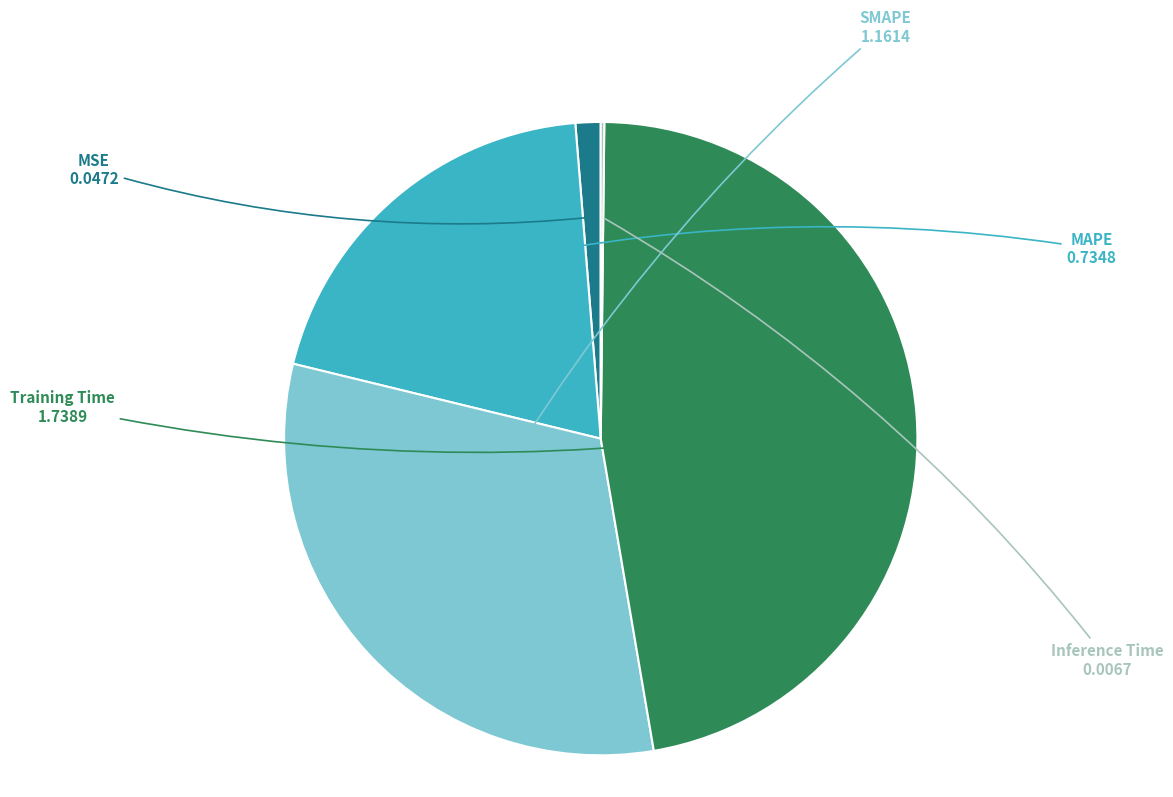

Is it true that SMAPE is 31% of the pie?

True